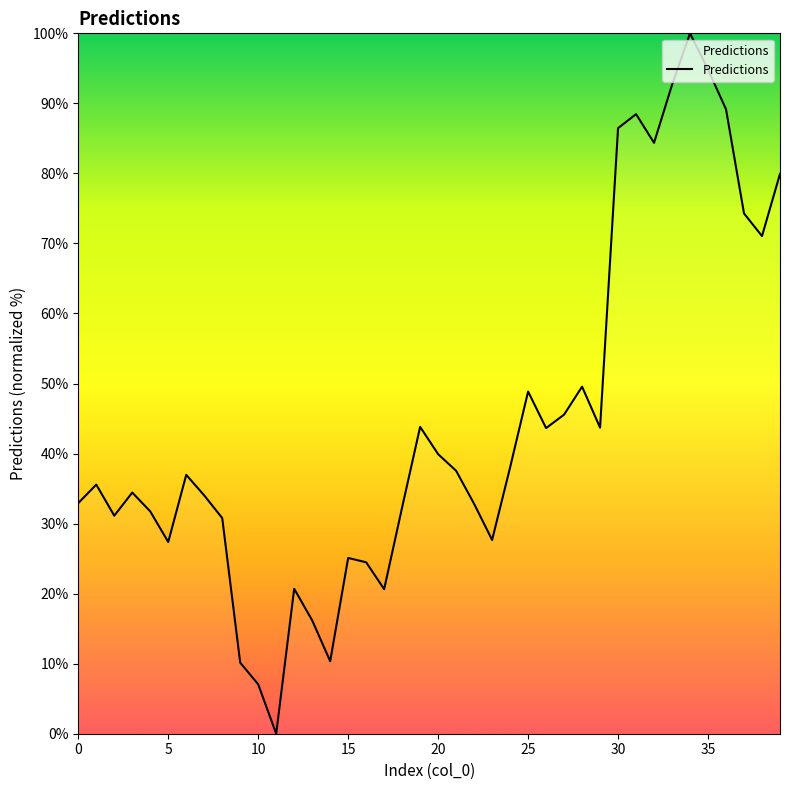

What is the greatest value displayed?

100.0